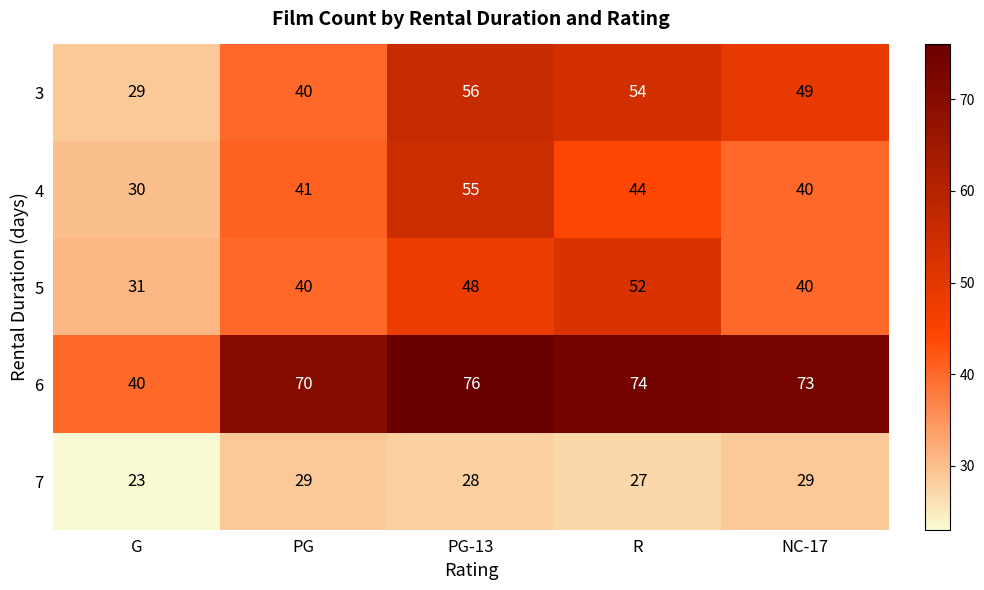

True or false: 3 has a value of 40 at PG.

True